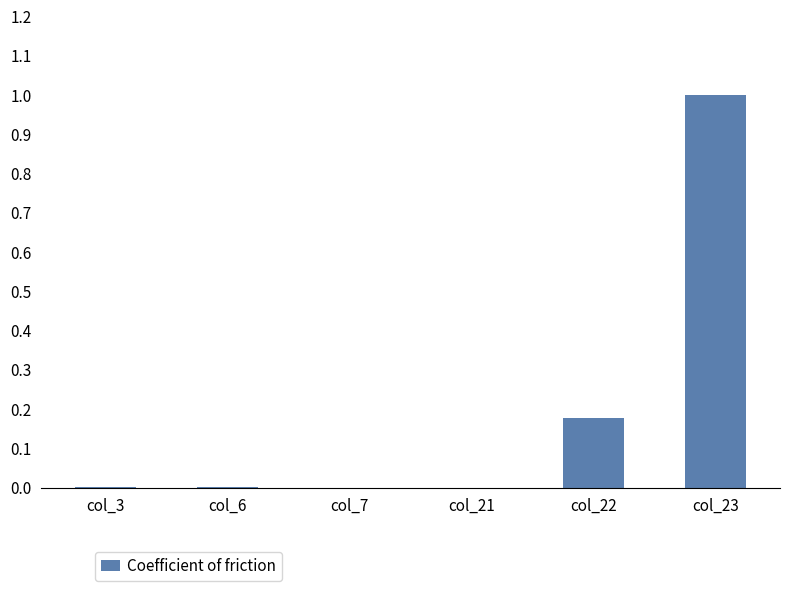

What is the maximum value shown in the chart?

1.0